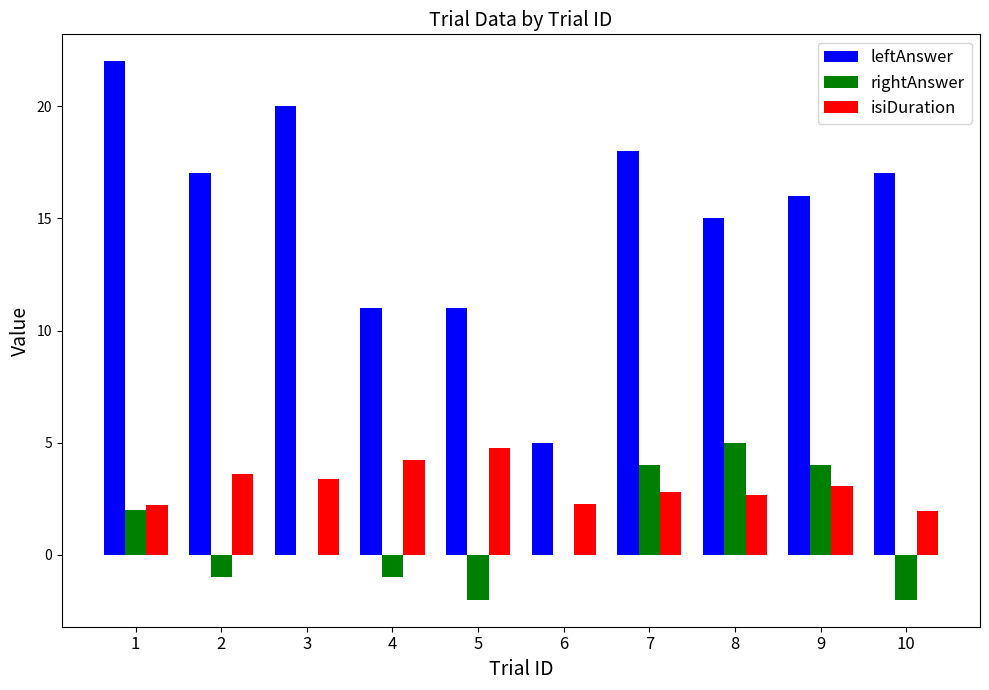

The leftAnswer series shows 18.0 at 7. True or false?

True